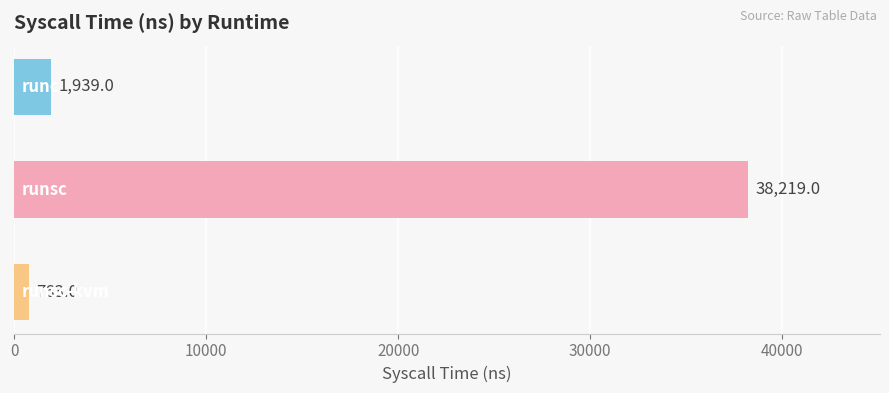

Does the chart contain stacked bars?

No